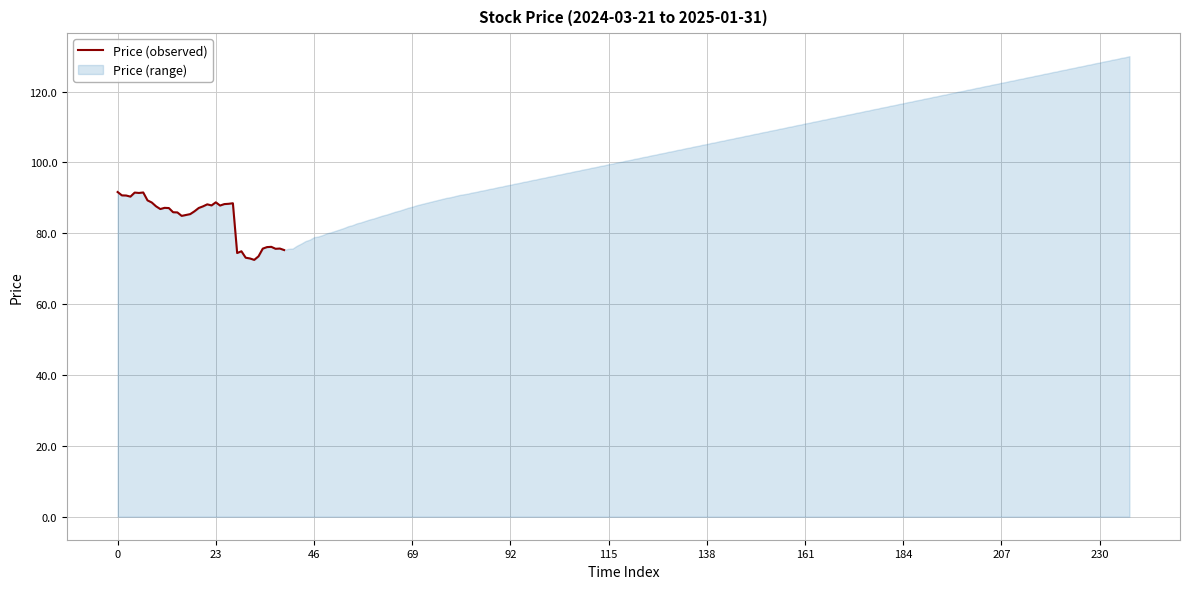

The value at 207 is 122.0. True or false?

False